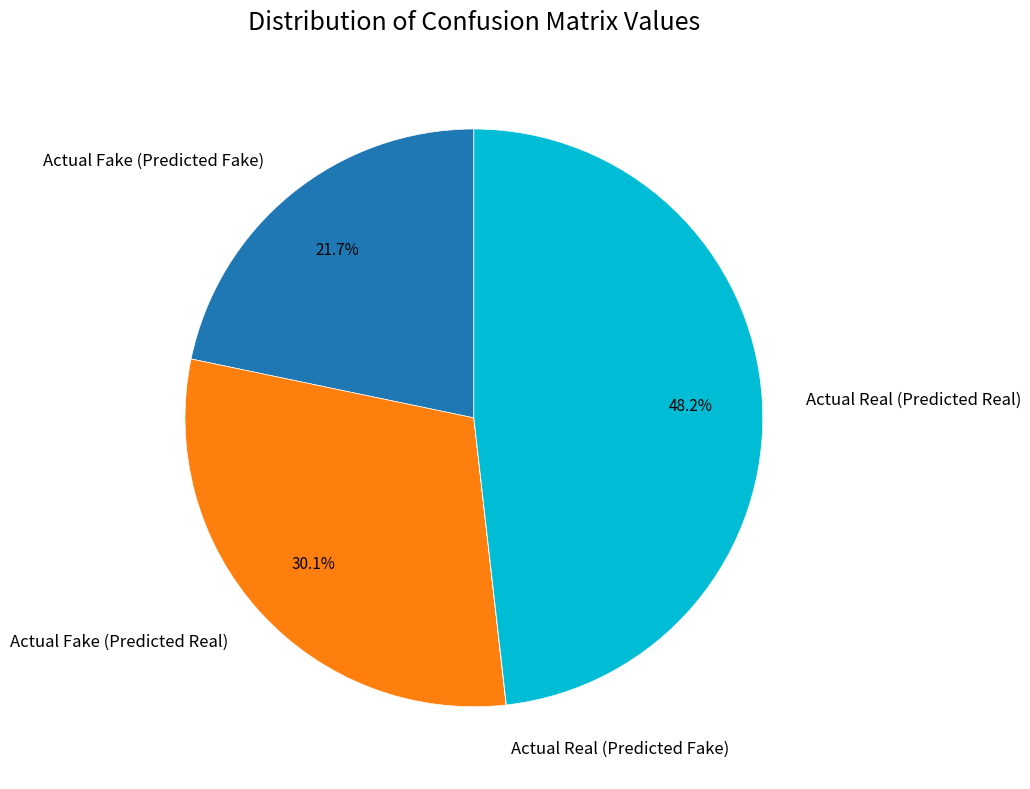

Does Actual Fake (Predicted Real) account for over 50% of the chart?

No